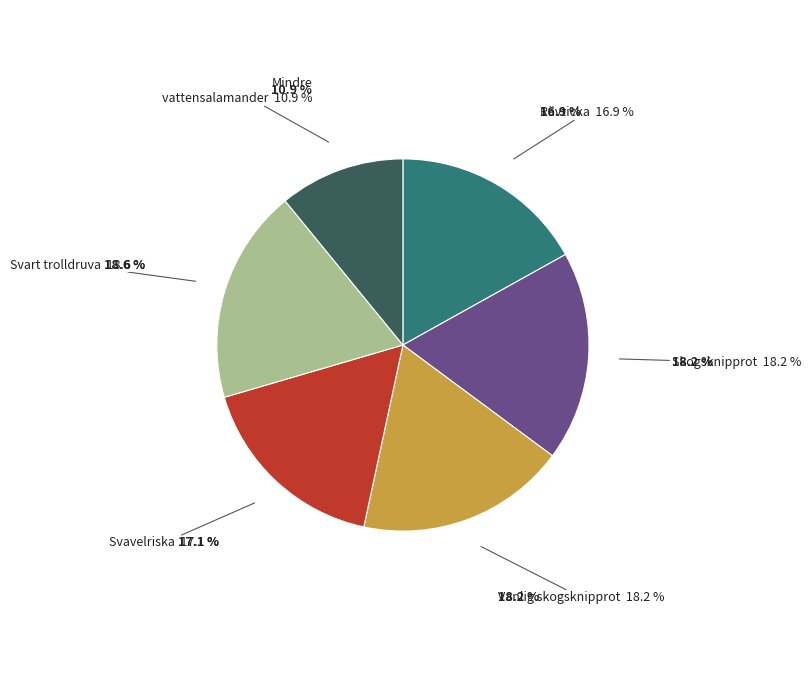

What portion of the pie excludes Svart trolldruva
102767646?

81.4%